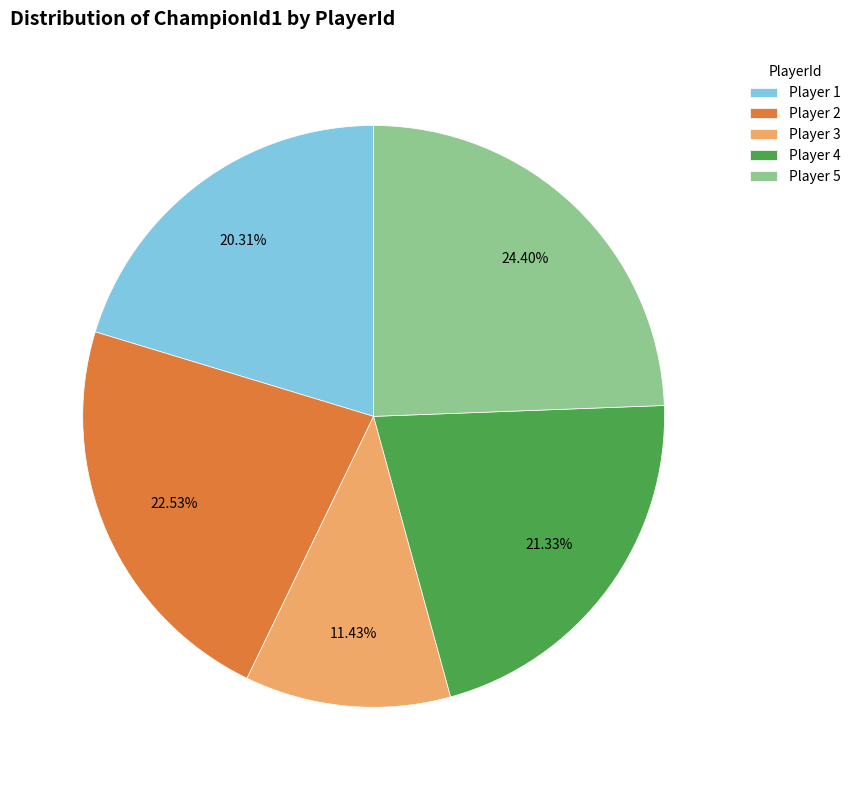

Rank the categories by value from highest to lowest.

Player 5, Player 2, Player 4, Player 1, Player 3